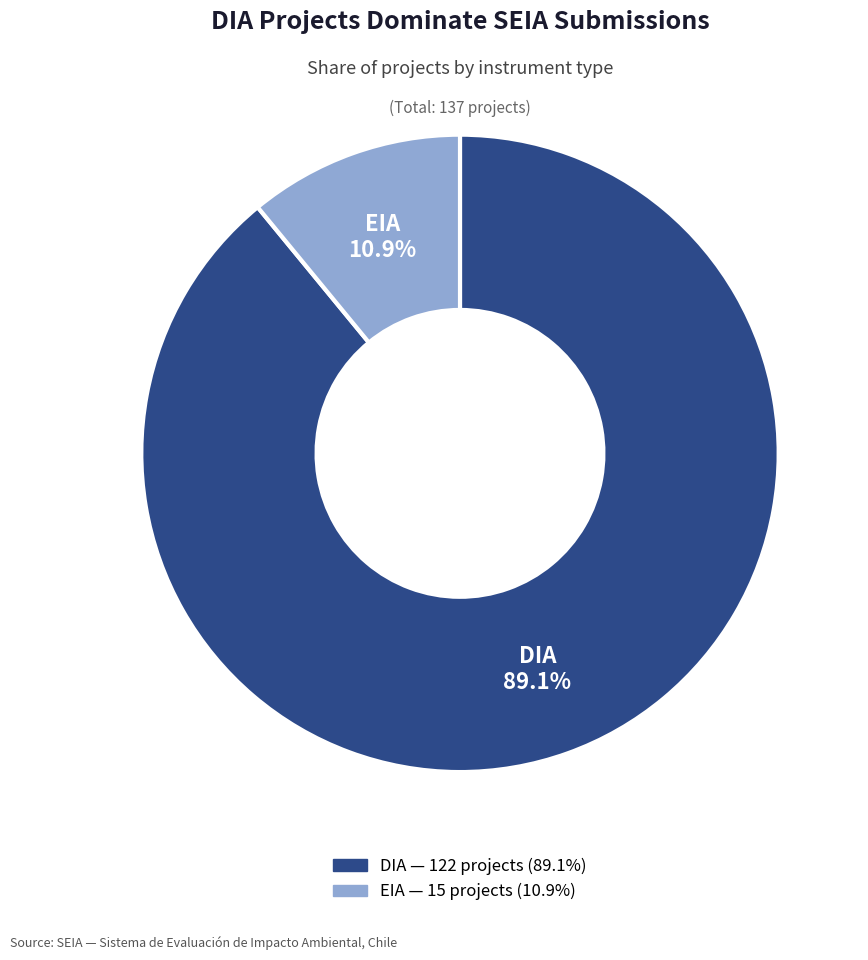

What is the majority slice?

DIA